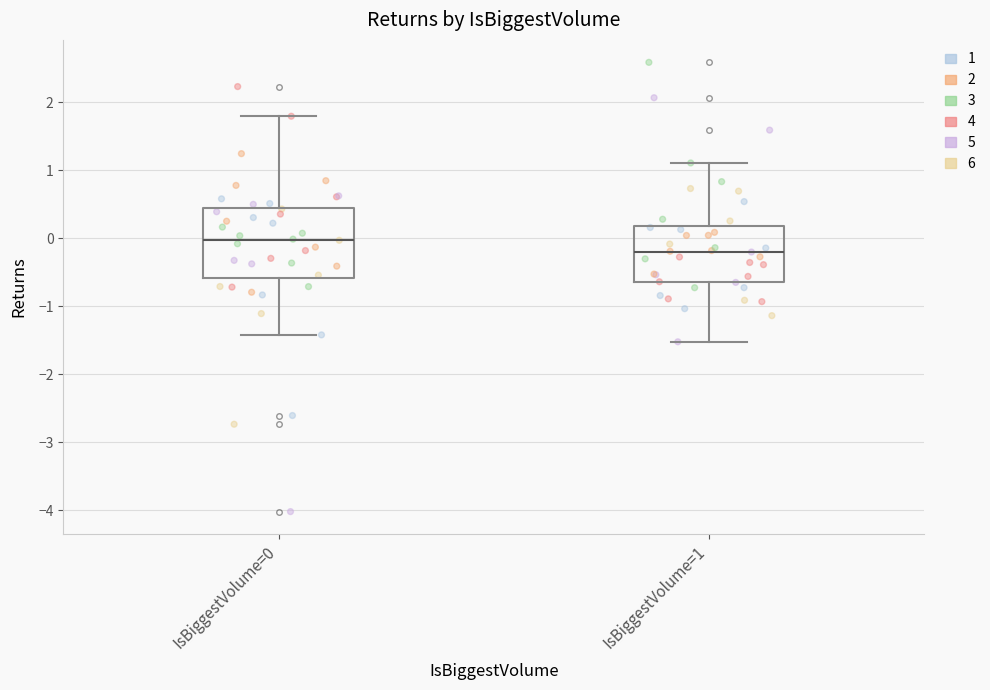

Reading left to right, transcribe this box plot: for each box, give where its median line is, the range the box spans, and where its two whiskers end, as read against the y-axis. The values are not printed on the chart, so give them approximately, as read against the axis.

IsBiggestVolume=0: median 0.0, box -0.6 to 0.4, whiskers -1.4 to 1.8
IsBiggestVolume=1: median -0.2, box -0.6 to 0.2, whiskers -1.5 to 1.1